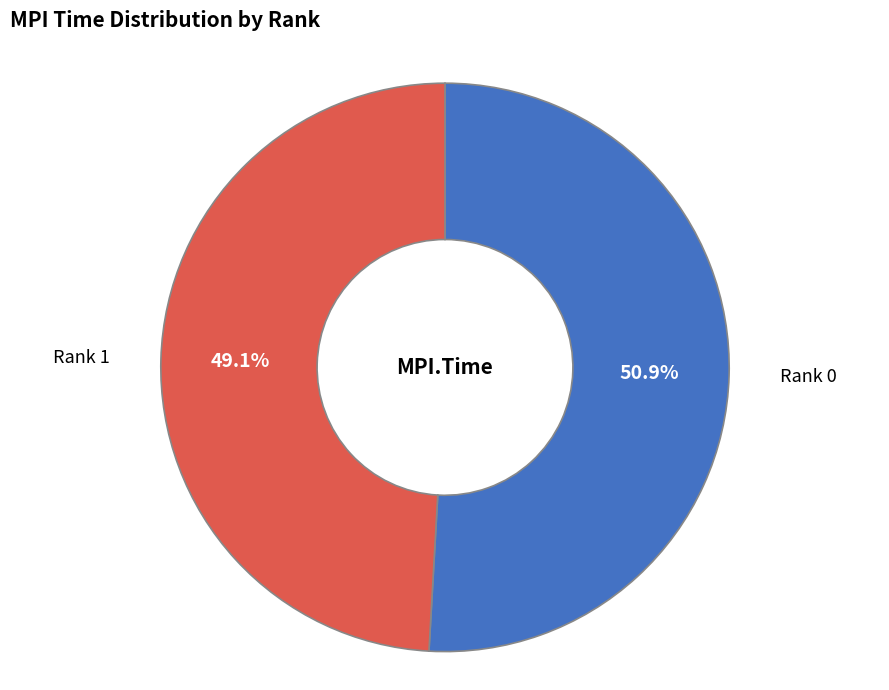

To the nearest percent, what is the average slice percentage?

50%